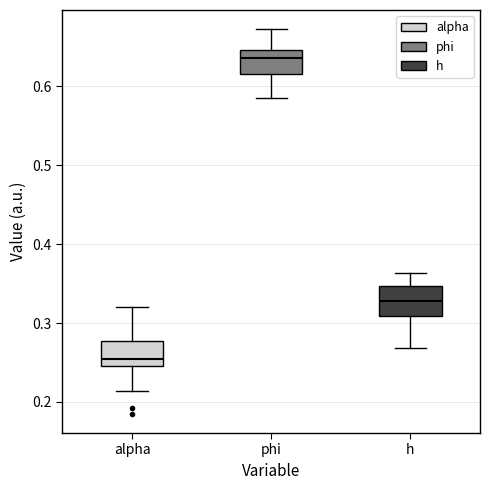

Where does the lower whisker of the box for phi end on the y-axis? The values are not printed on the chart, so give them approximately, as read against the axis.

0.59